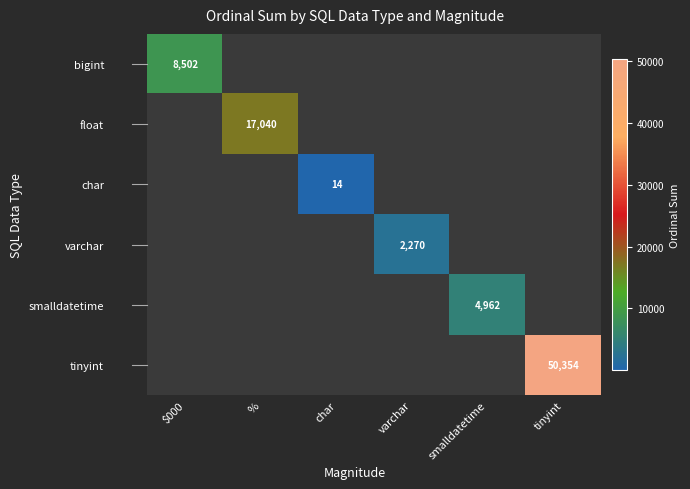

Which category has the highest value across all series?

tinyint